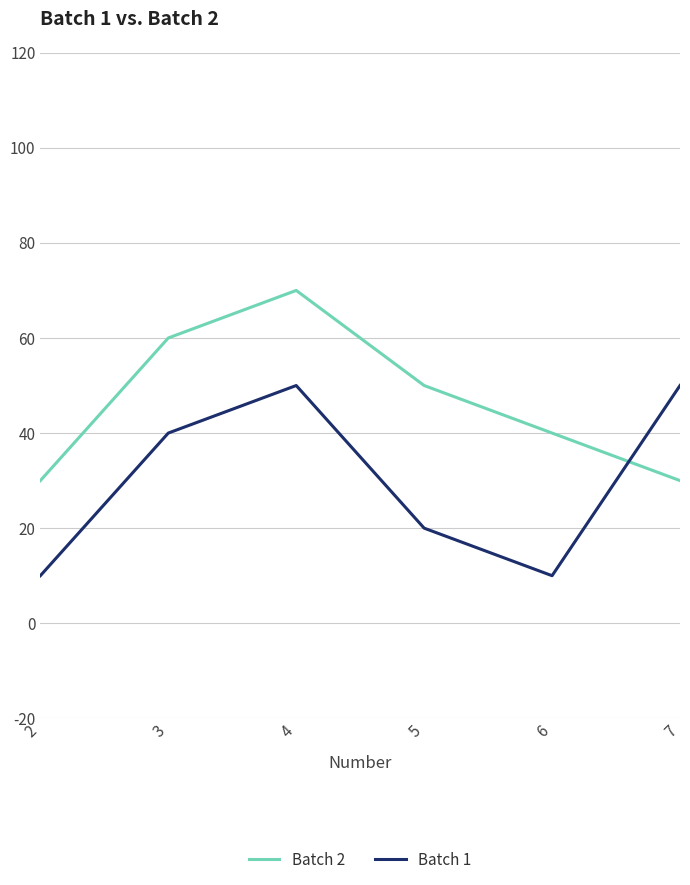

Does the chart display data point markers on the line(s)?

No